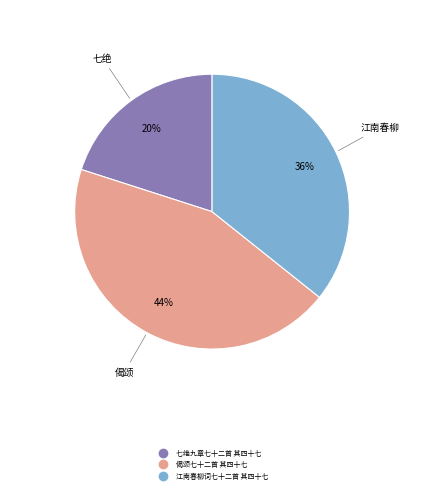

How many slices are in this pie chart?

3